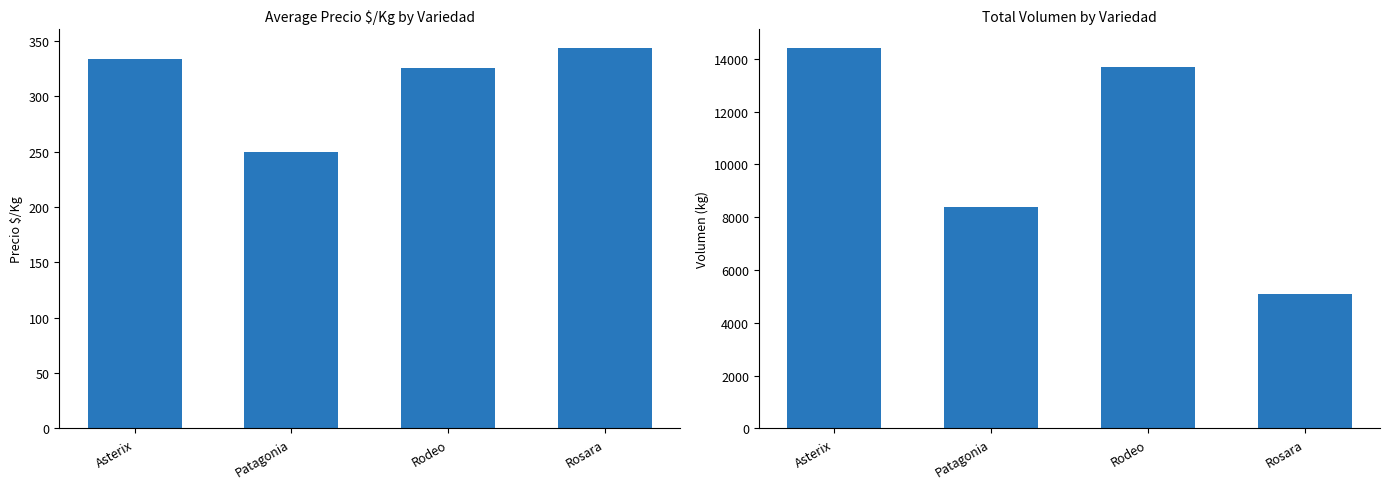

What are all the series names shown in the legend?

Precio $/Kg, Volumen